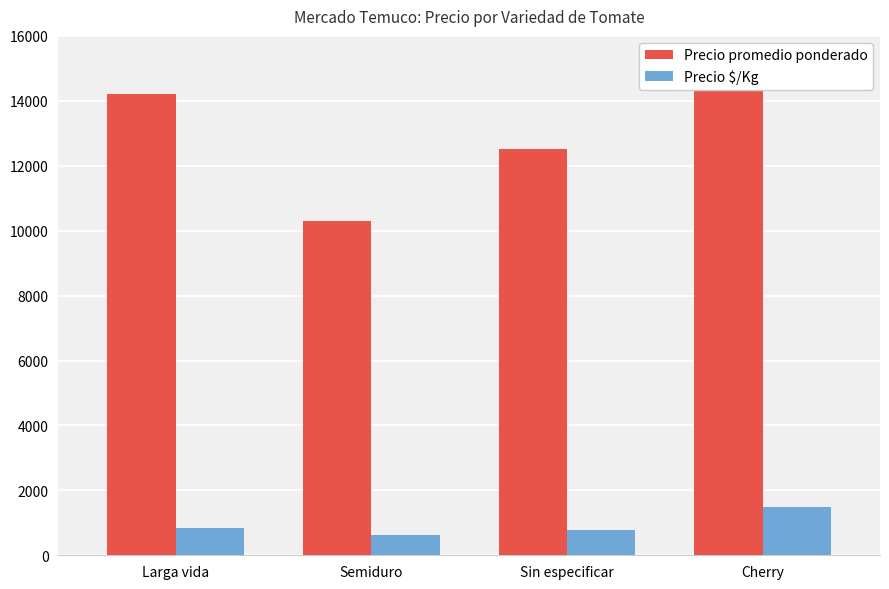

What is the difference between the maximum and minimum values in the Precio $/Kg series?

874